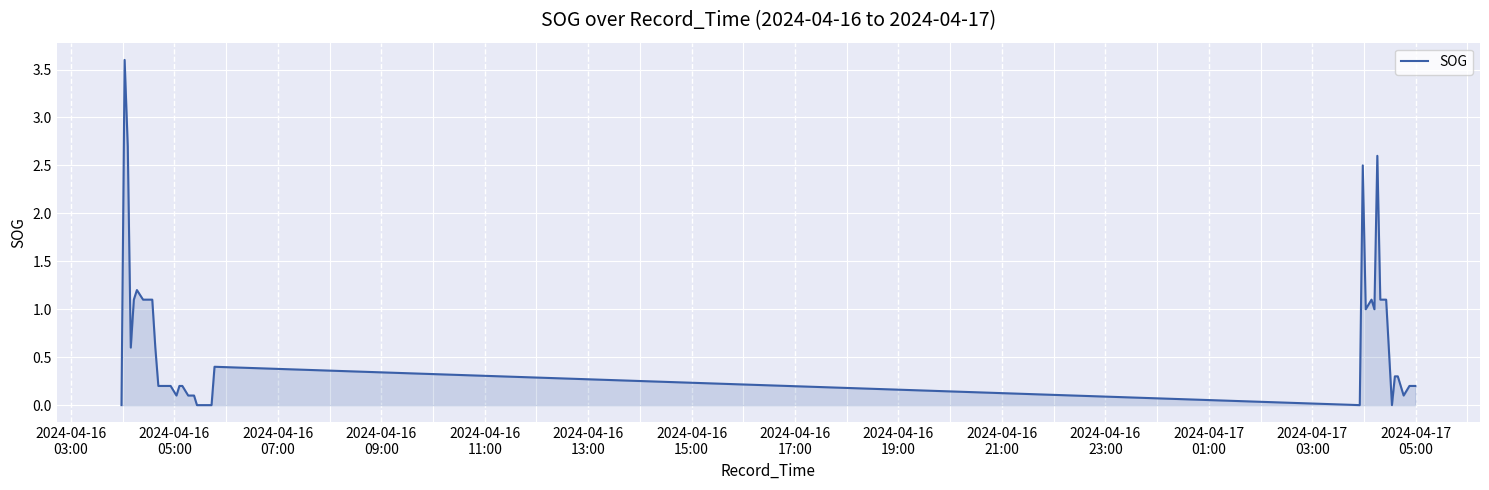

What is the greatest value displayed?

3.6